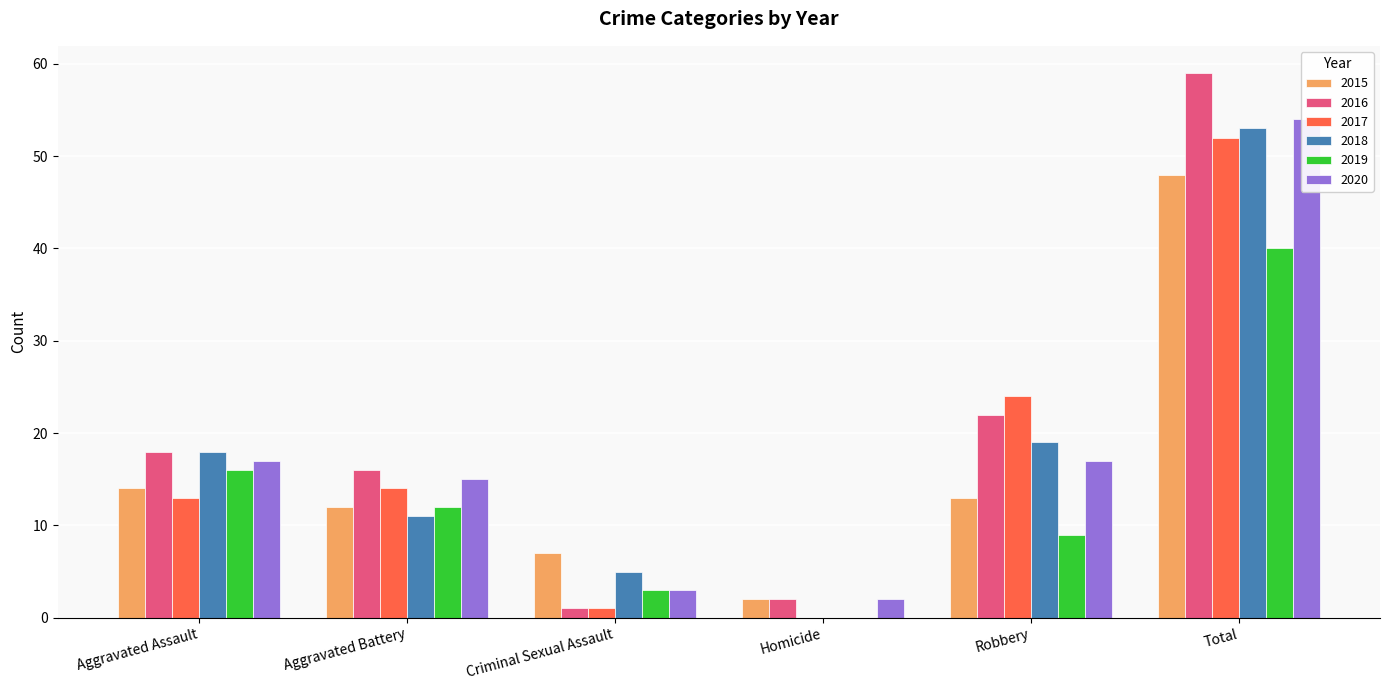

What is the difference between the second highest and second lowest values in the 2019 series?

13